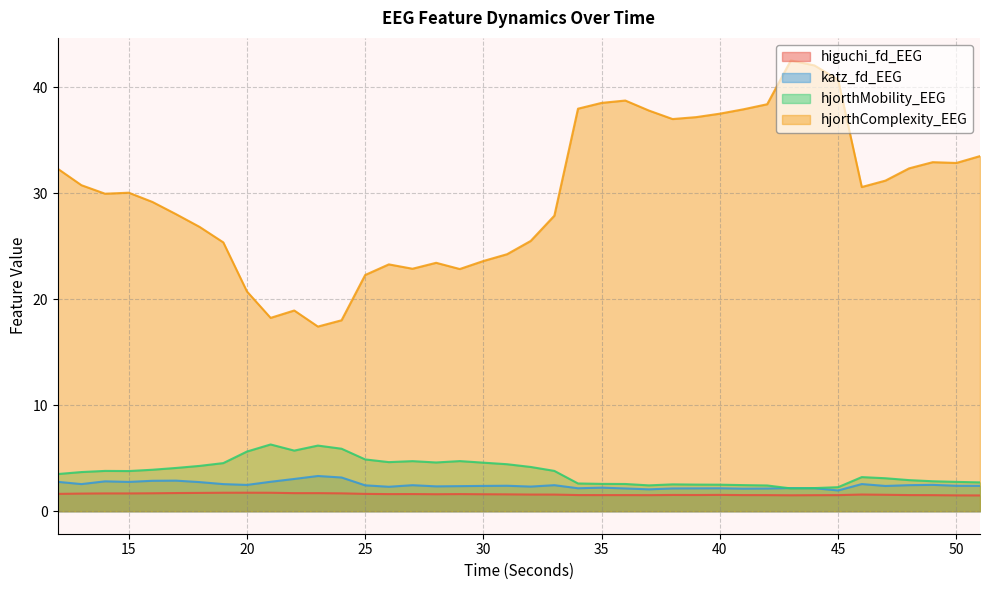

Reading left to right, extract all data points from this chart.

higuchi_fd_EEG: 1.6	1.7	1.7	1.7	1.7	1.7	1.7	1.7	1.7	1.7	1.7	1.7	1.7	1.6	1.6	1.6	1.6	1.6	1.6	1.6	1.6	1.6	1.5	1.5	1.5	1.5	1.5	1.5	1.5	1.5	1.5	1.5	1.5	1.5	1.6	1.5	1.5	1.5	1.5	1.5
katz_fd_EEG: 2.8	2.6	2.8	2.8	2.9	2.9	2.7	2.6	2.5	2.8	3.0	3.3	3.2	2.4	2.3	2.5	2.3	2.4	2.4	2.4	2.3	2.5	2.2	2.2	2.1	2.1	2.1	2.2	2.2	2.1	2.1	2.2	2.2	2.0	2.6	2.4	2.5	2.5	2.4	2.4
hjorthMobility_EEG: 3.5	3.7	3.8	3.8	3.9	4.1	4.3	4.5	5.6	6.3	5.7	6.2	5.9	4.9	4.6	4.7	4.6	4.7	4.6	4.4	4.2	3.8	2.6	2.6	2.6	2.4	2.5	2.5	2.5	2.5	2.4	2.2	2.2	2.3	3.2	3.1	2.9	2.8	2.8	2.7
hjorthComplexity_EEG: 32.3	30.8	30.0	30.1	29.2	28.0	26.8	25.4	20.7	18.2	18.9	17.4	18.0	22.3	23.3	22.9	23.4	22.9	23.6	24.3	25.5	27.9	38.0	38.5	38.8	37.8	37.0	37.2	37.5	37.9	38.4	42.5	42.1	40.7	30.6	31.2	32.4	32.9	32.9	33.5